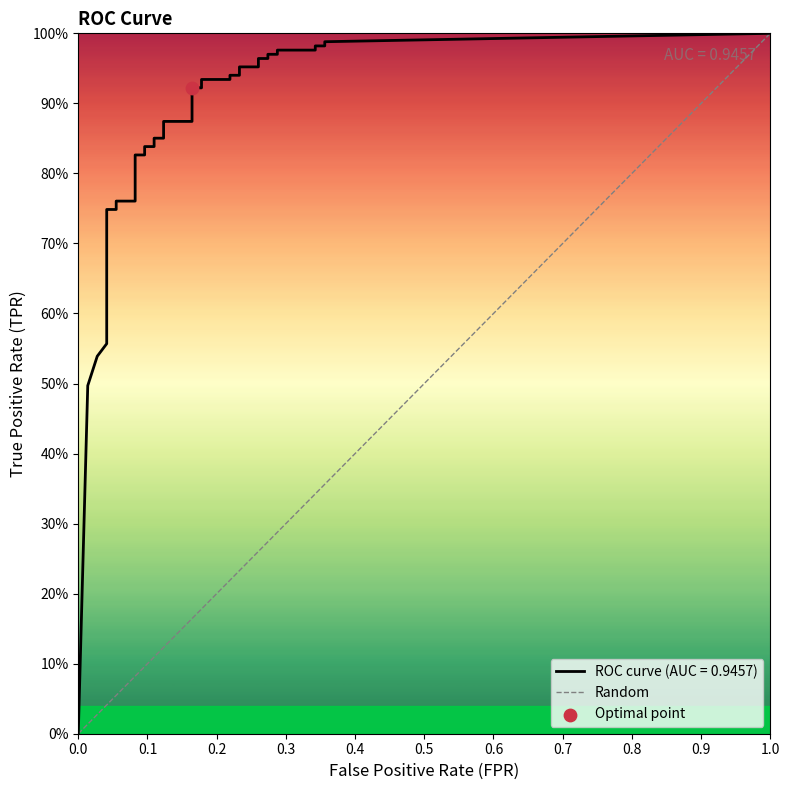

Between 0.0 and 1.0, which is larger?

1.0